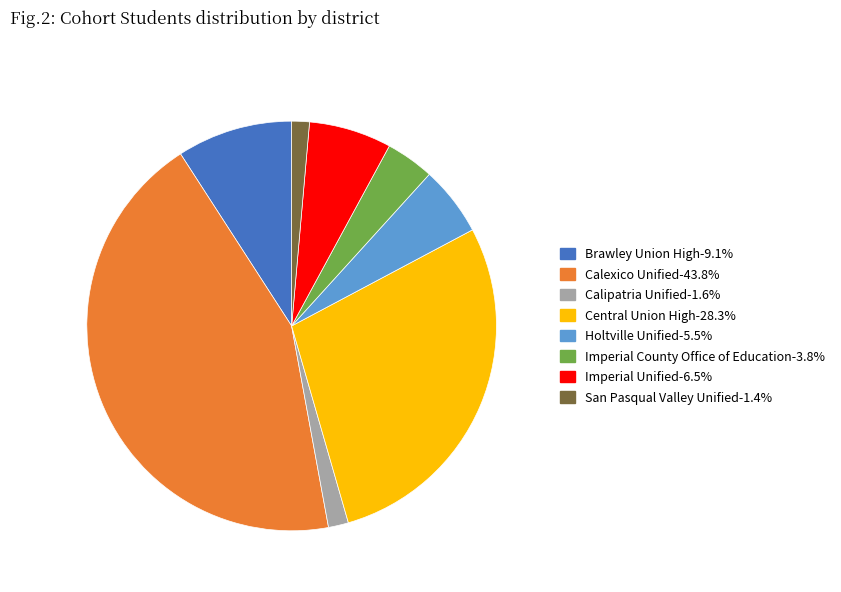

True or false: Central Union High accounts for 28% of the total.

True